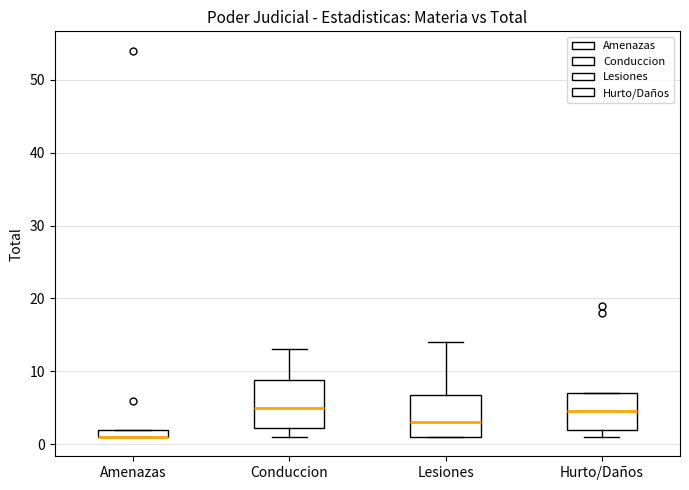

Where is the upper edge of the box for Amenazas on the y-axis? The values are not printed on the chart, so give them approximately, as read against the axis.

2